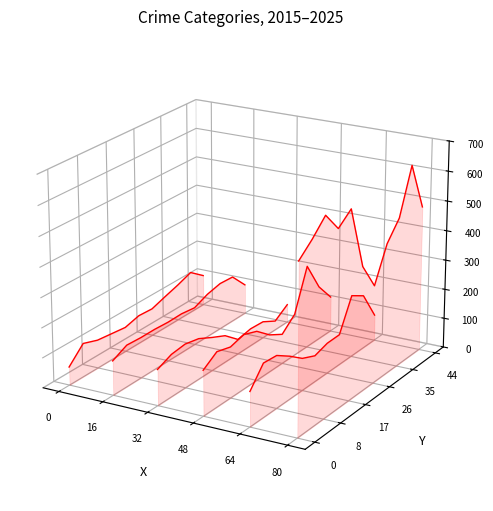

True or false: Aggravated Battery has a value of -0.0 at 48.

False